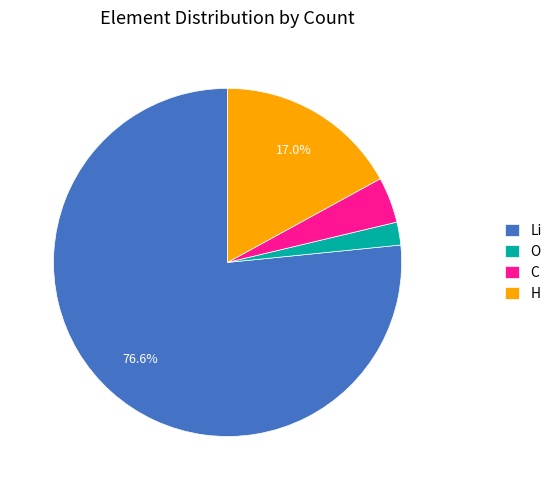

To the nearest percent, what is the average slice percentage?

25%